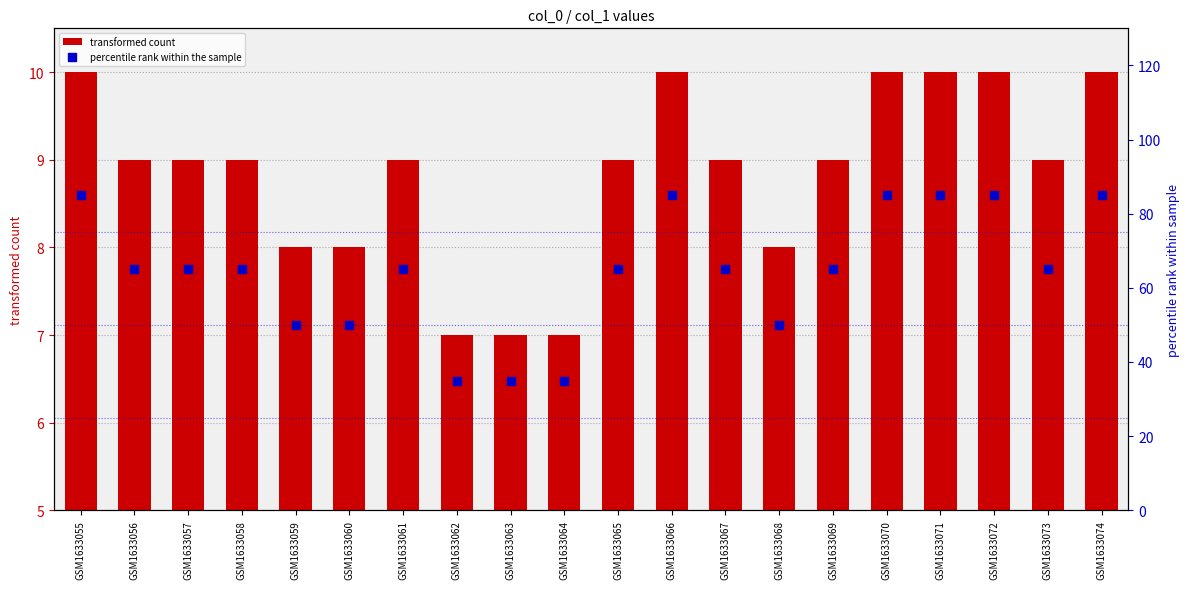

At how many categories does at least one series exceed 45?

17